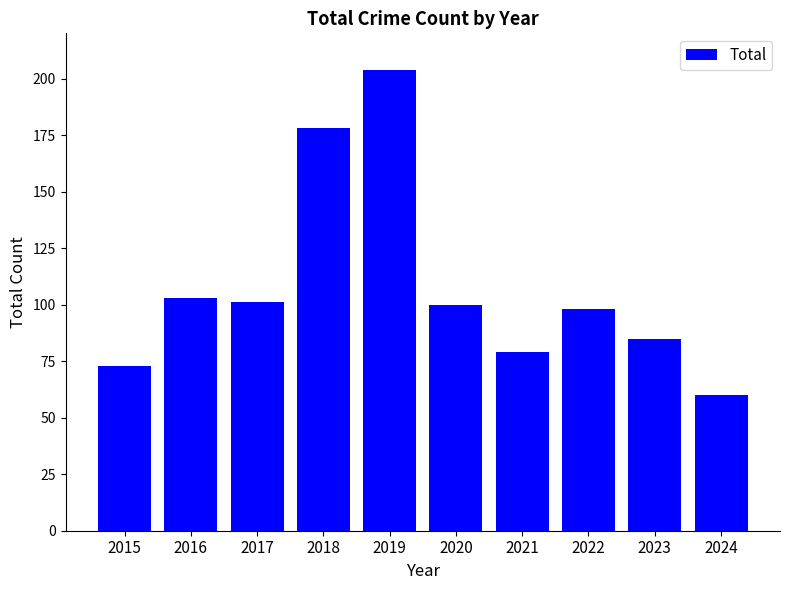

Approximately how many times larger is the value at 2018 compared to 2015?

2.4